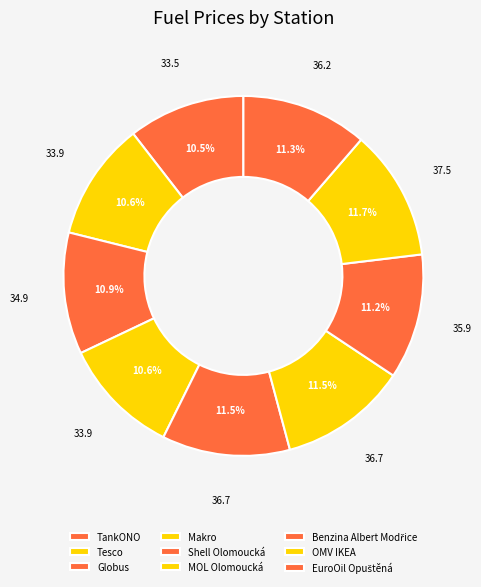

Count the number of slices in the pie.

9